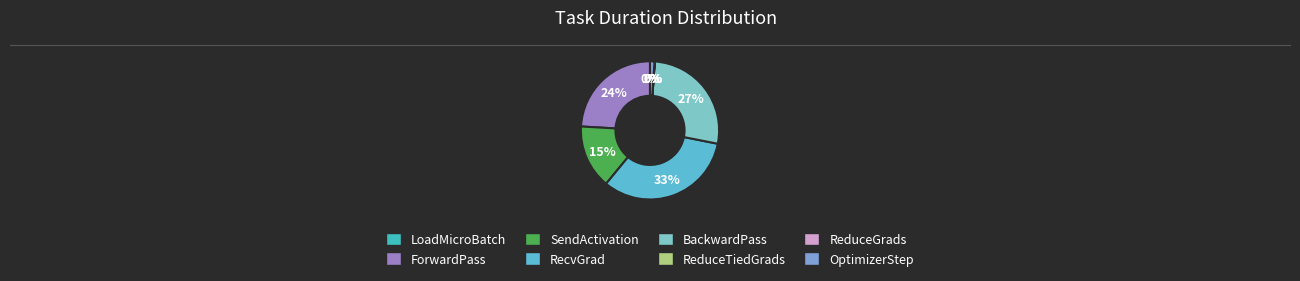

Is there a majority slice in this chart?

No